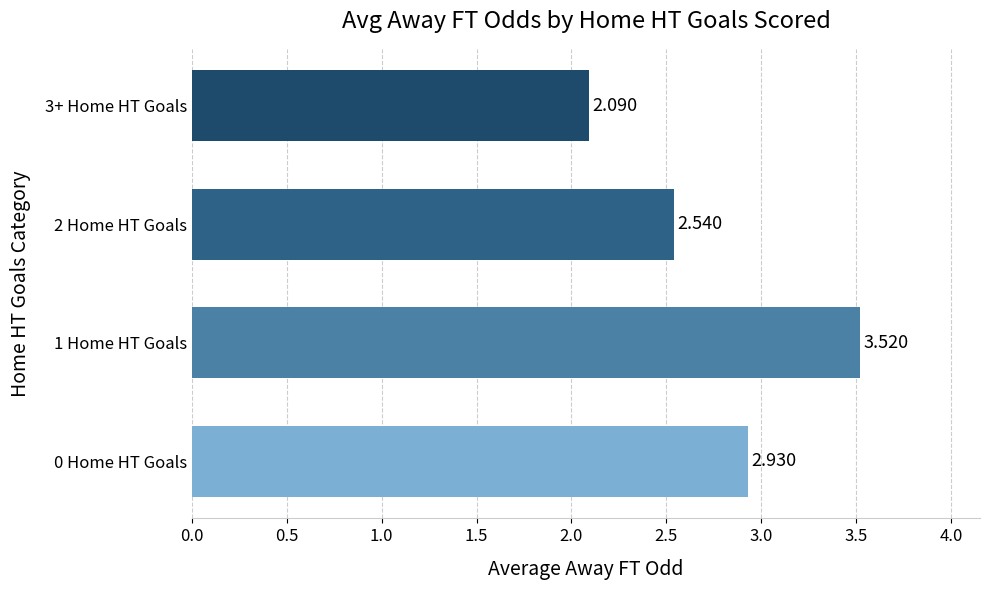

Rank the categories by value from highest to lowest.

1 Home HT Goals, 0 Home HT Goals, 2 Home HT Goals, 3+ Home HT Goals